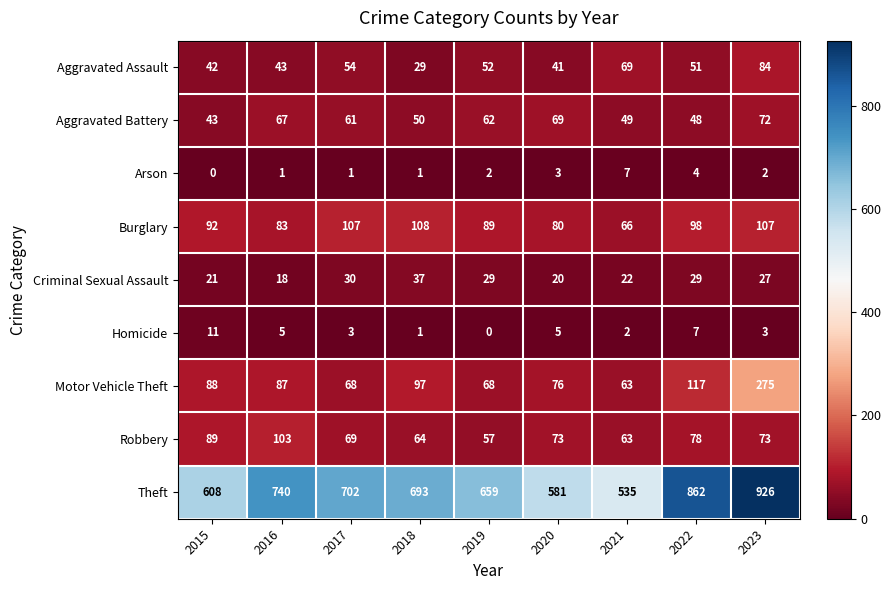

What is the total value across all series at 2019?

1018